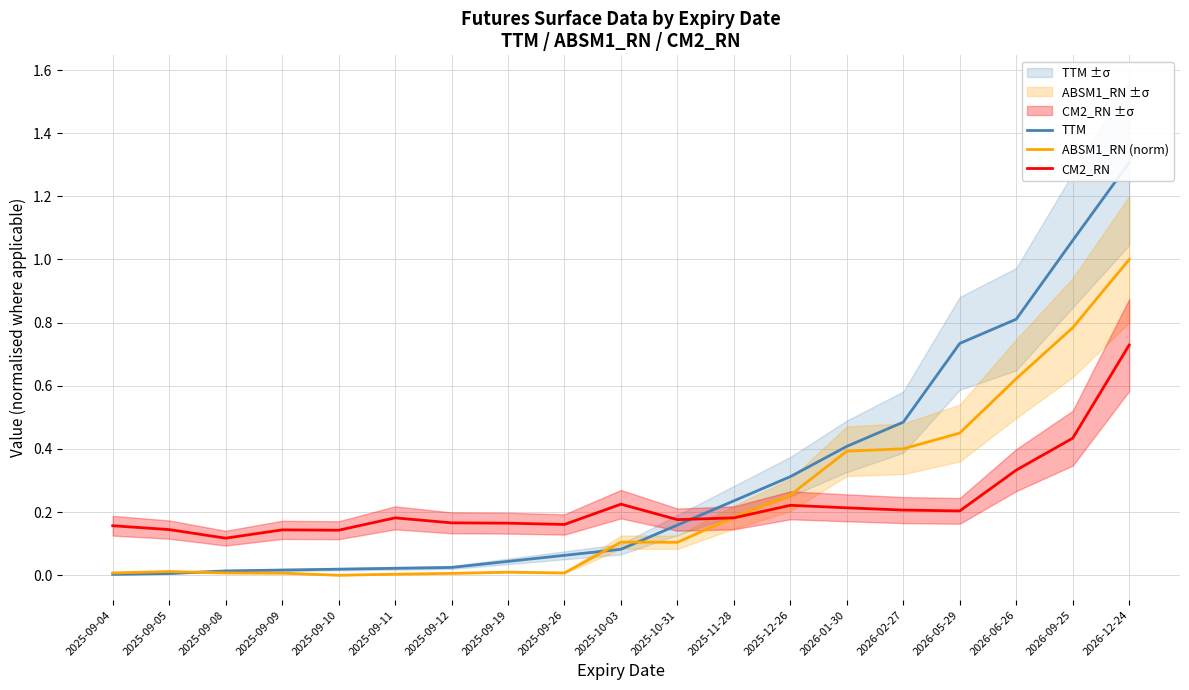

Is it true that TTM equals 0.0 at 2025-09-12?

False